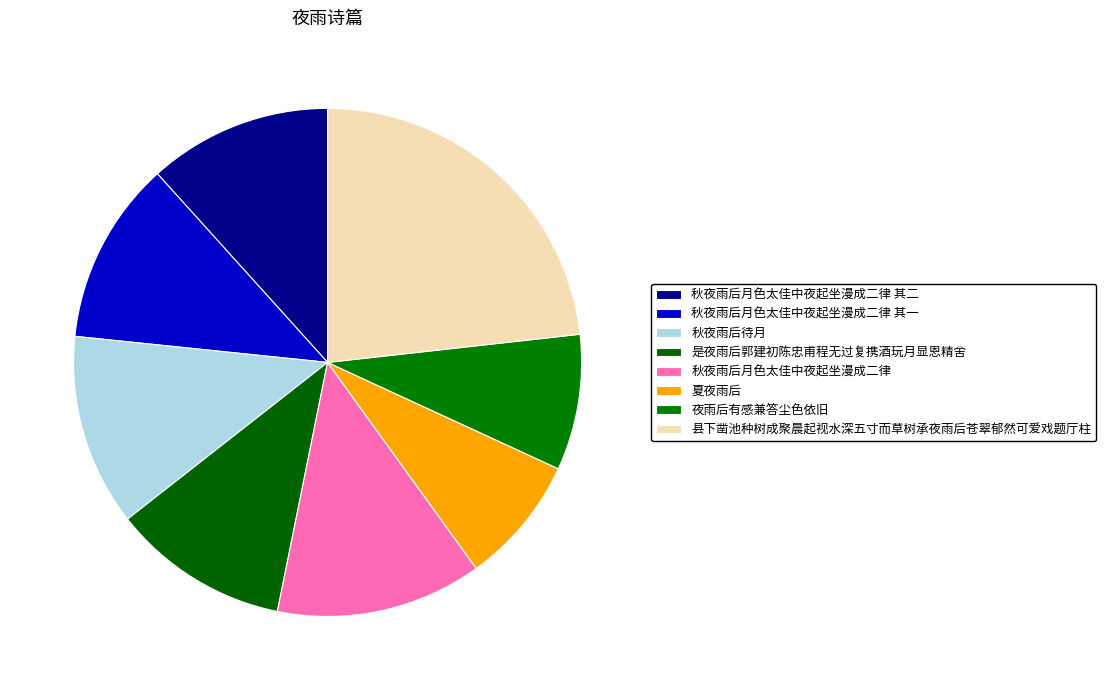

To the nearest percent, what is the average slice percentage?

12%